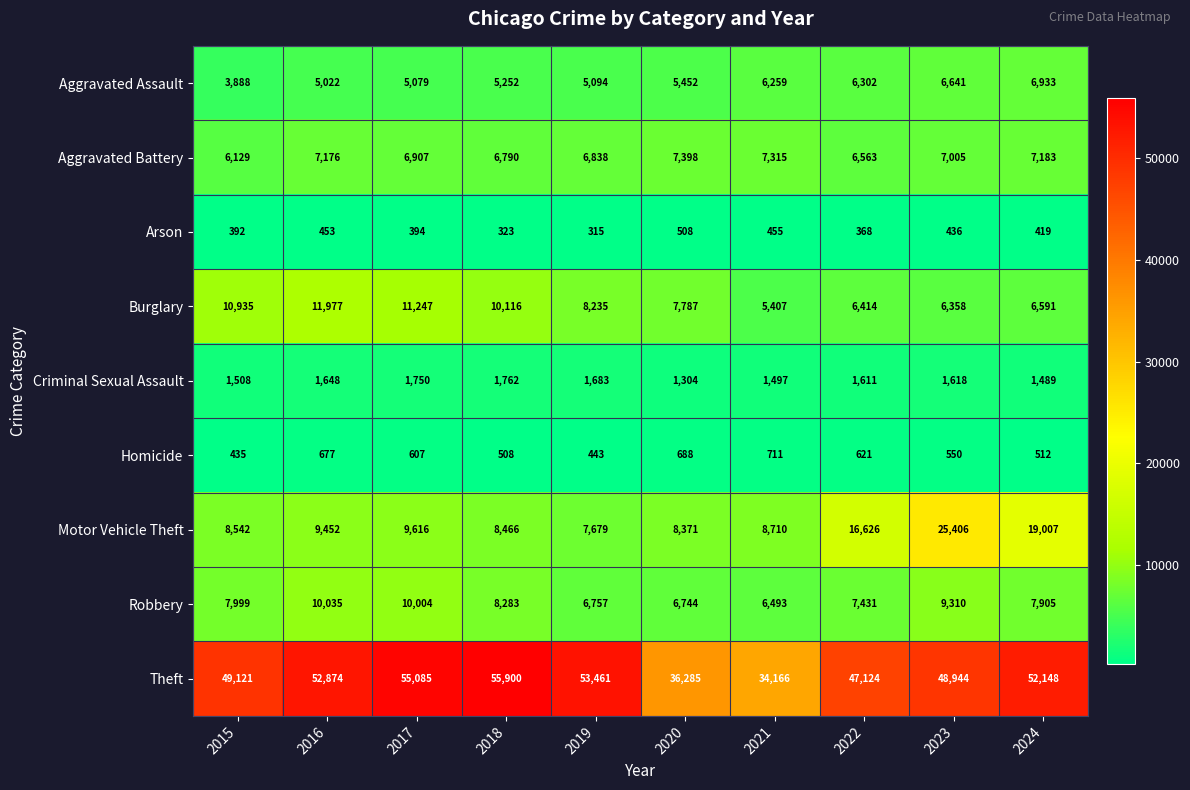

Rank the series by their maximum value, from lowest to highest.

Arson, Homicide, Criminal Sexual Assault, Aggravated Assault, Aggravated Battery, Robbery, Burglary, Motor Vehicle Theft, Theft